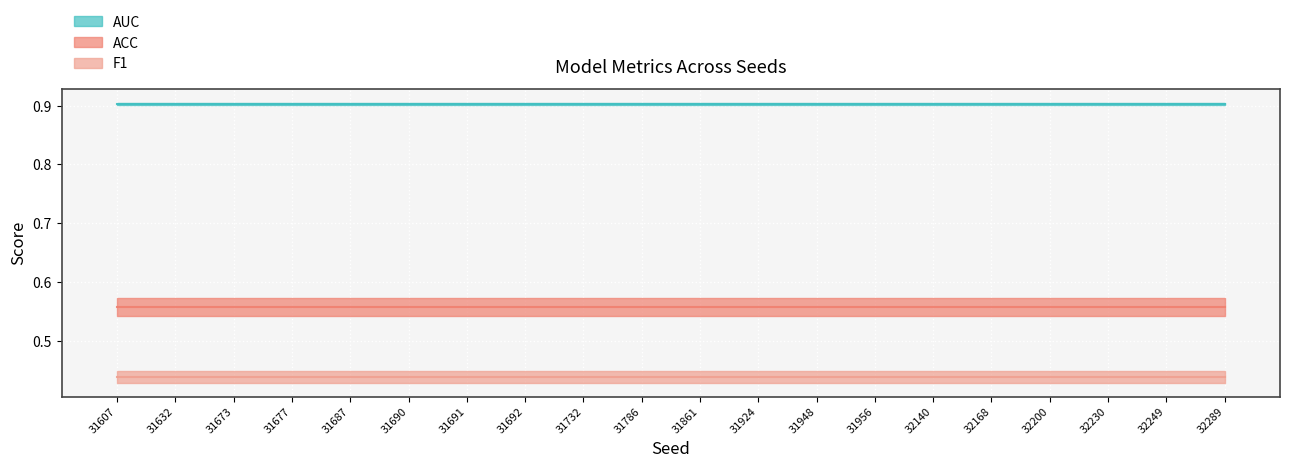

What is the difference between the highest and lowest values at 32249?

0.5